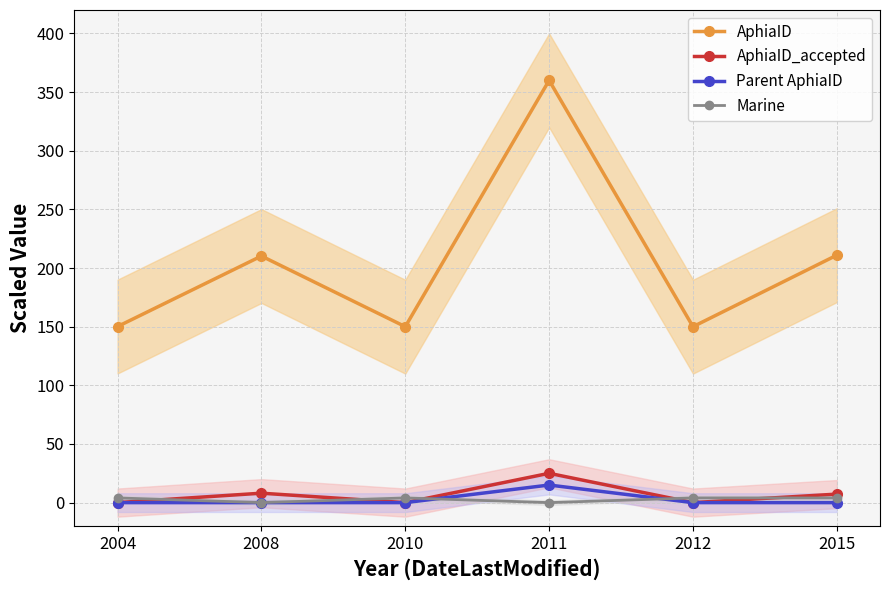

True or false: Parent AphiaID and AphiaID_accepted intersect in this chart.

True